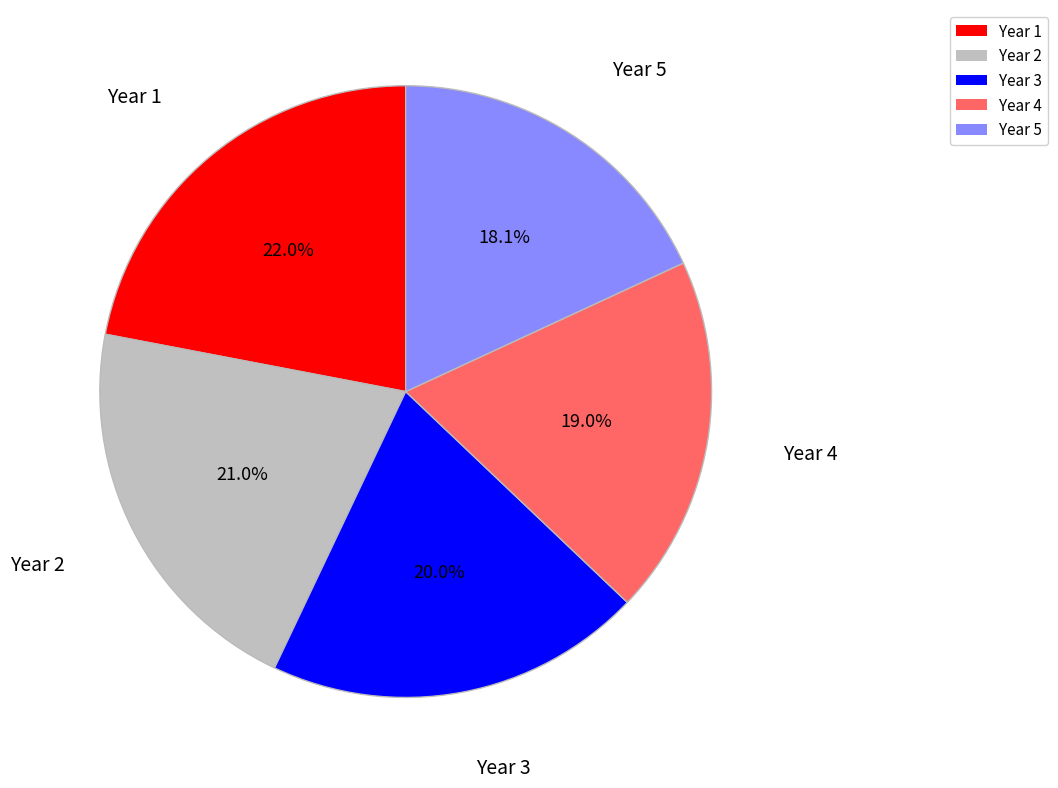

Is it true that Year 1 is 10% of the pie?

False